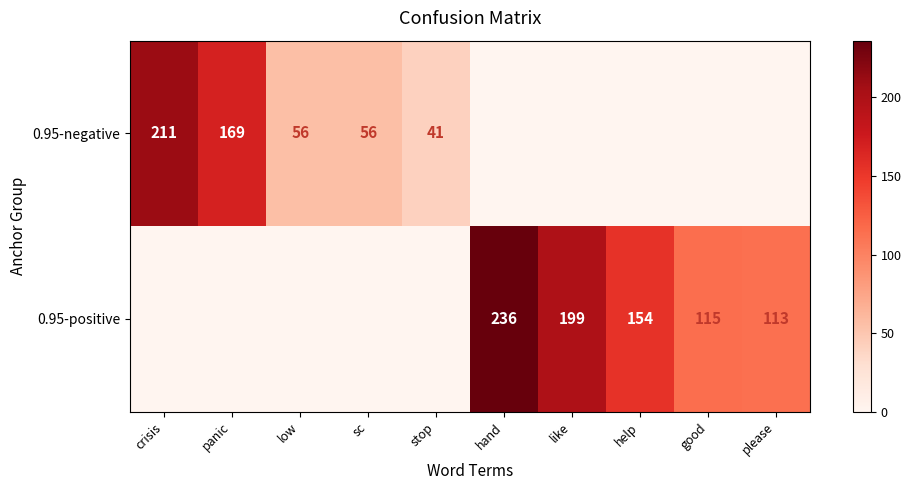

The 0.95-positive series shows 199 at like. True or false?

True